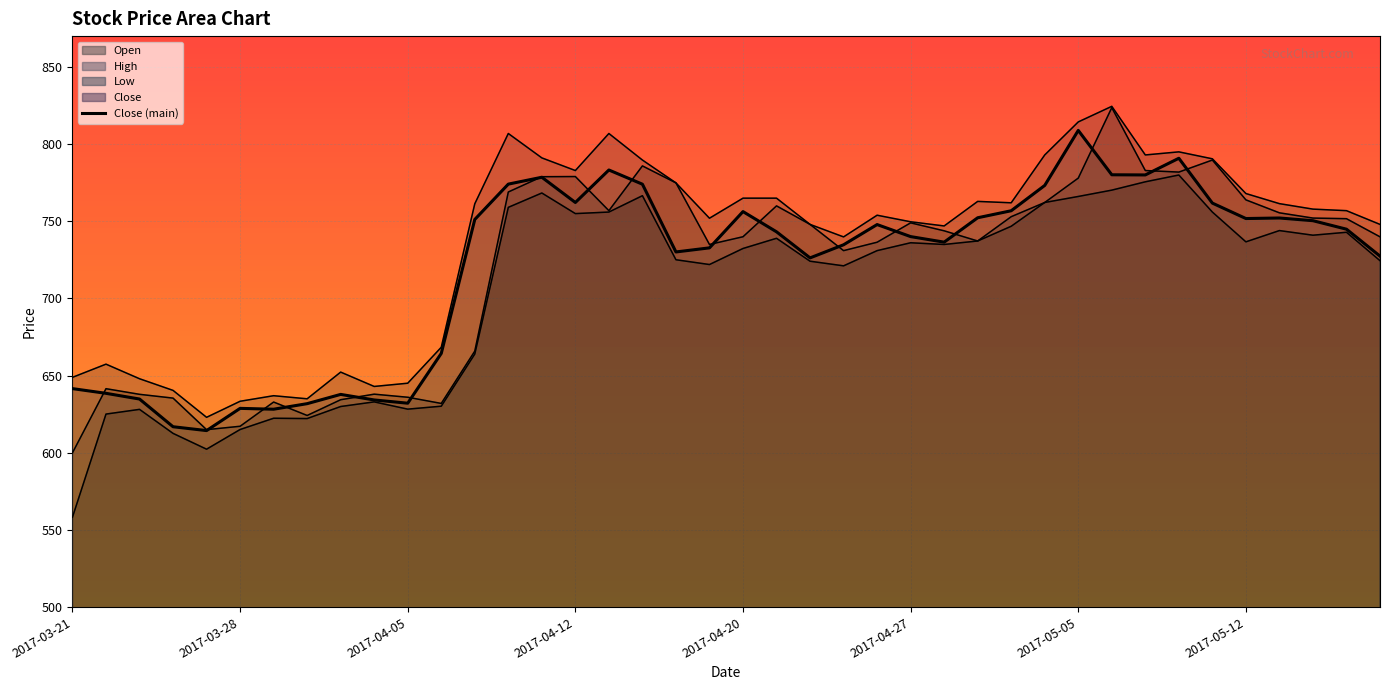

Reading left to right, extract all data points from this chart.

Open: 600.0	641.5	637.9	635.5	615.0	617.2	632.9	624.2	634.4	638.0	636.0	632.0	665.9	769.0	778.9	779.0	756.9	785.9	774.9	735.0	740.0	760.0	748.0	731.0	736.5	749.0	743.9	737.2	753.0	762.2	778.0	823.6	782.9	781.9	789.7	763.9	755.5	752.1	751.7	740.0
High: 648.9	657.5	648.0	640.5	623.0	633.4	637.0	635.0	652.3	643.0	645.1	668.4	761.4	806.9	791.1	782.9	806.9	789.7	774.9	752.0	765.0	765.0	748.0	739.9	754.0	749.7	747.0	762.9	762.0	793.0	814.4	824.5	793.0	795.0	790.5	768.0	761.5	757.9	756.9	748.0
Low: 558.3	625.1	628.1	612.6	602.4	615.1	622.4	622.2	630.0	633.0	628.3	630.2	664.0	759.0	768.4	755.0	756.0	766.6	725.1	722.0	732.4	739.0	724.1	721.1	731.0	736.1	735.0	737.2	746.8	762.2	766.1	770.2	775.6	780.0	756.0	736.7	744.0	741.0	742.9	724.5
Close: 641.6	638.5	634.9	616.9	614.4	628.8	628.2	631.9	637.9	634.2	632.1	664.4	751.2	774.1	778.5	762.2	783.2	774.0	730.1	732.8	756.3	743.2	726.3	734.8	747.9	740.1	736.5	752.3	756.9	773.2	808.9	780.1	780.0	790.9	761.8	751.8	752.1	750.4	744.9	727.5